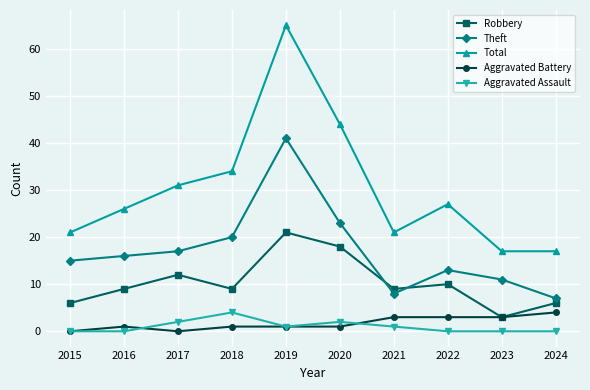

How many data points does each series have?

10